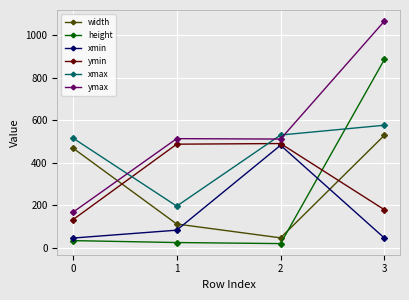

At how many categories does at least one series exceed 567?

1